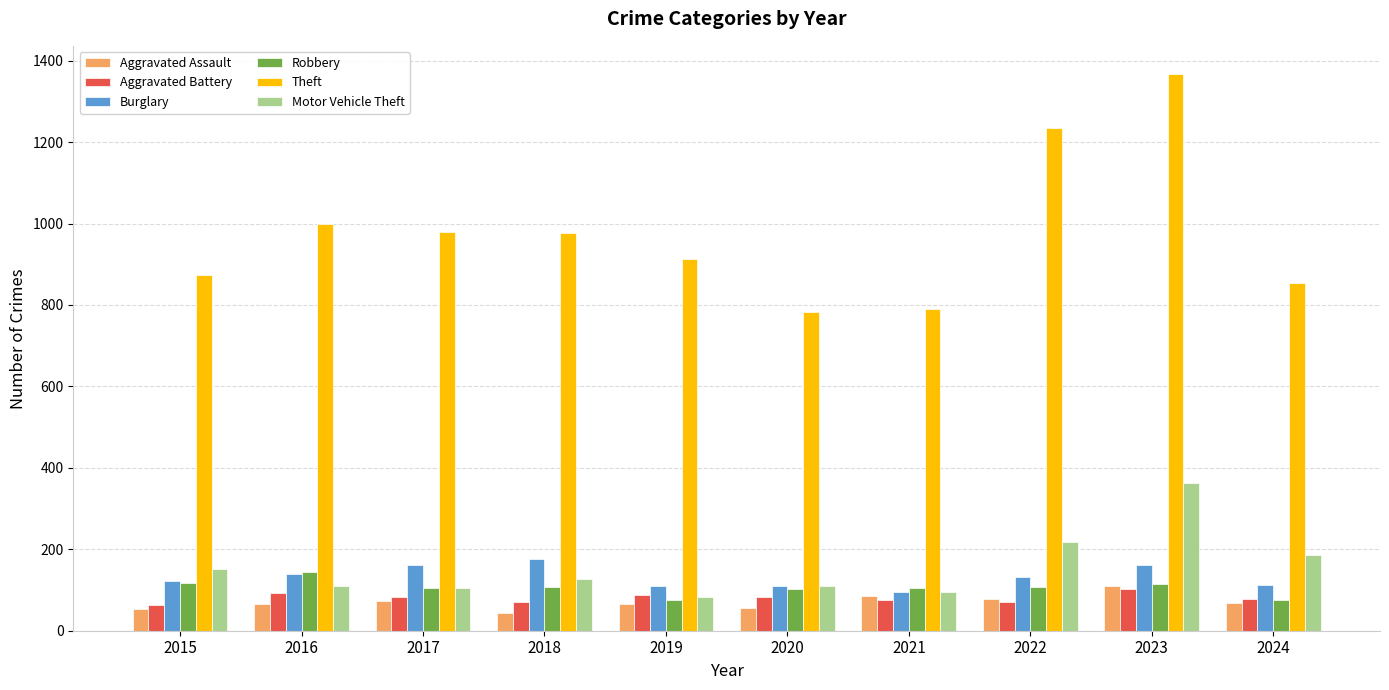

At which label does Burglary first exceed 132?

2016